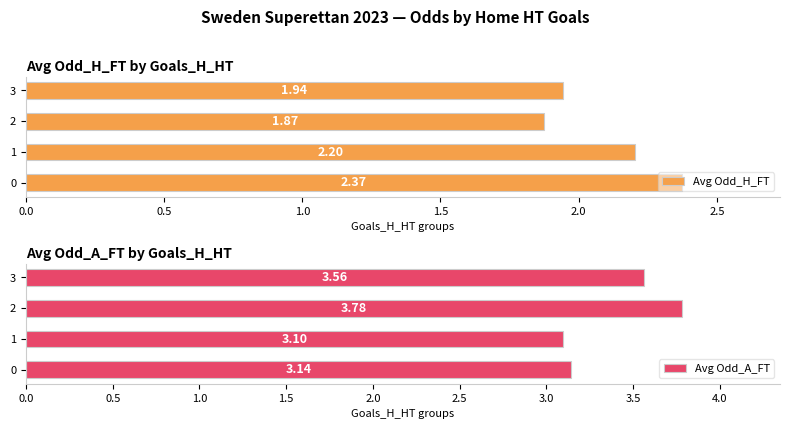

What are all the series names shown in the legend?

Avg Odd_H_FT, Avg Odd_A_FT